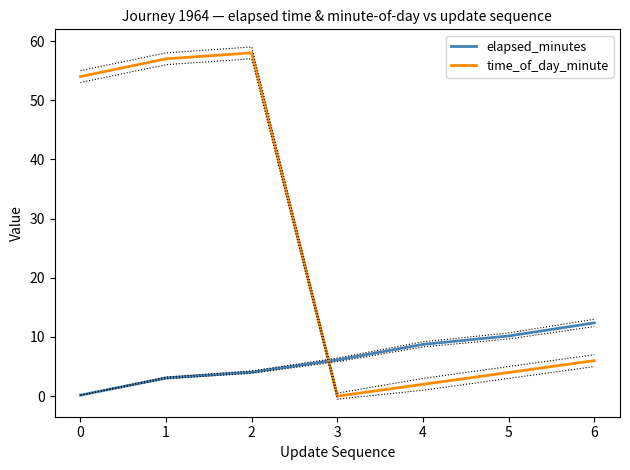

Reading left to right, what are all the values shown in this chart?

elapsed_minutes: 0=0.2	1=3.1	2=4.1	3=6.1	4=8.8	5=10.2	6=12.4
time_of_day_minute: 0=54.0	1=57.0	2=58.0	3=0.0	4=2.0	5=4.0	6=6.0